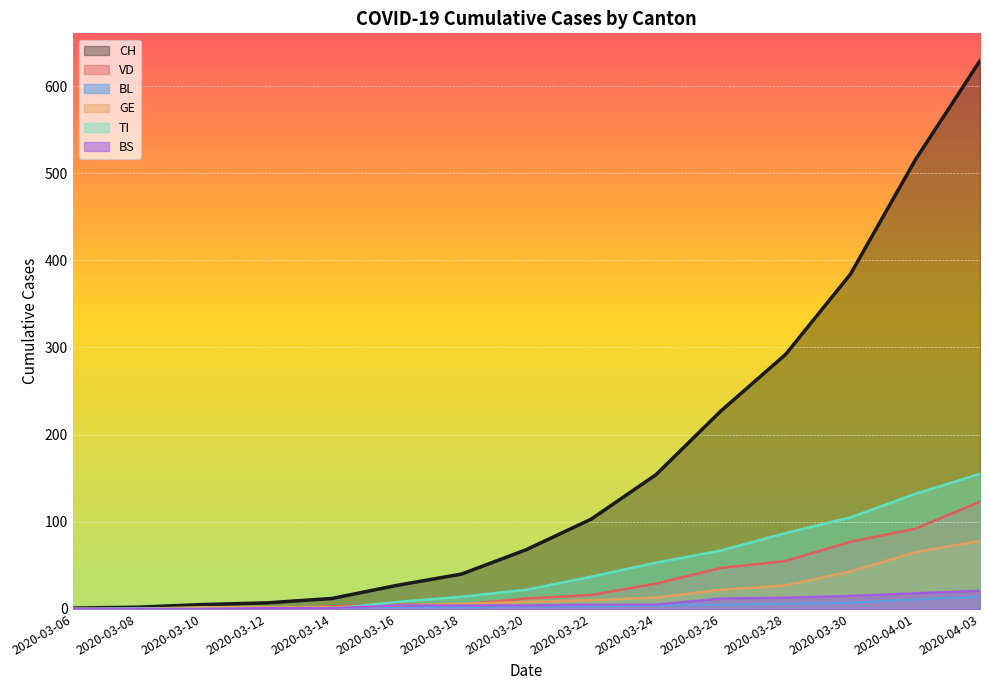

True or false: GE has a value of 78 at 2020-04-03.

True